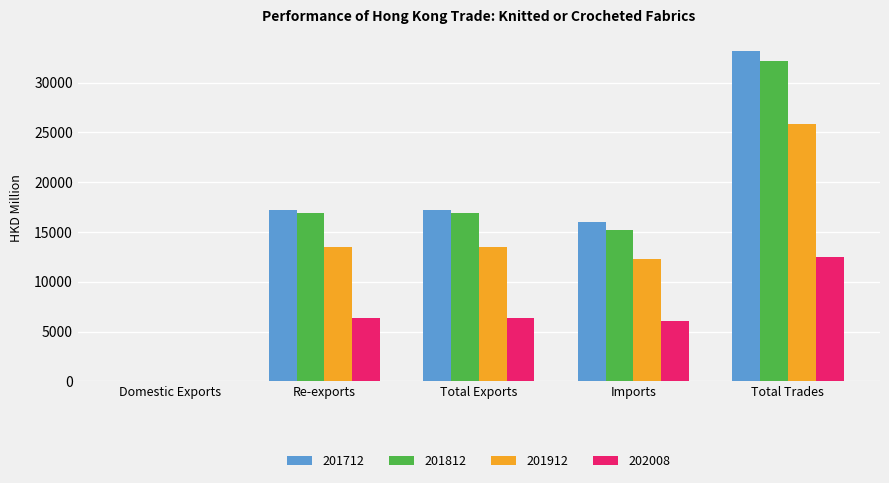

What is the difference between the 201912 values at Total Exports and Re-exports?

19.3